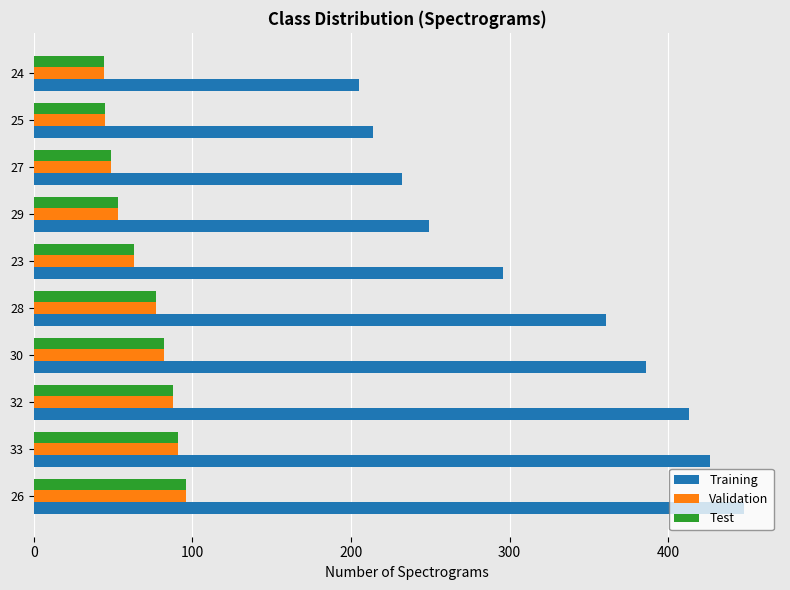

What is the total value across all series at 25?

304